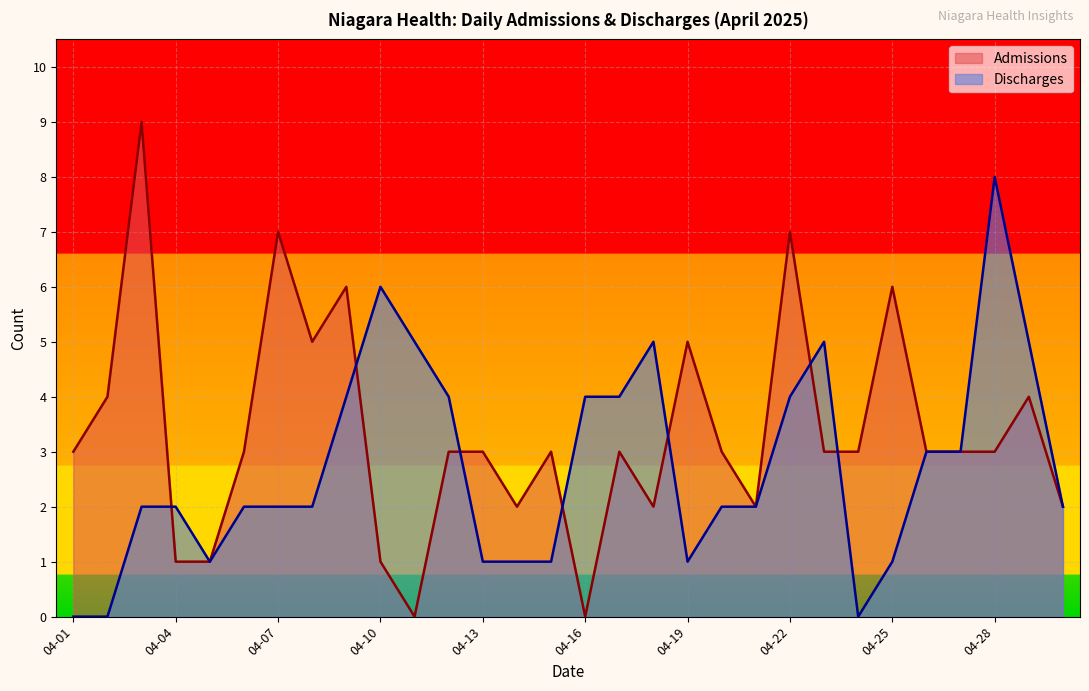

Which series has the largest total across all categories?

Admissions